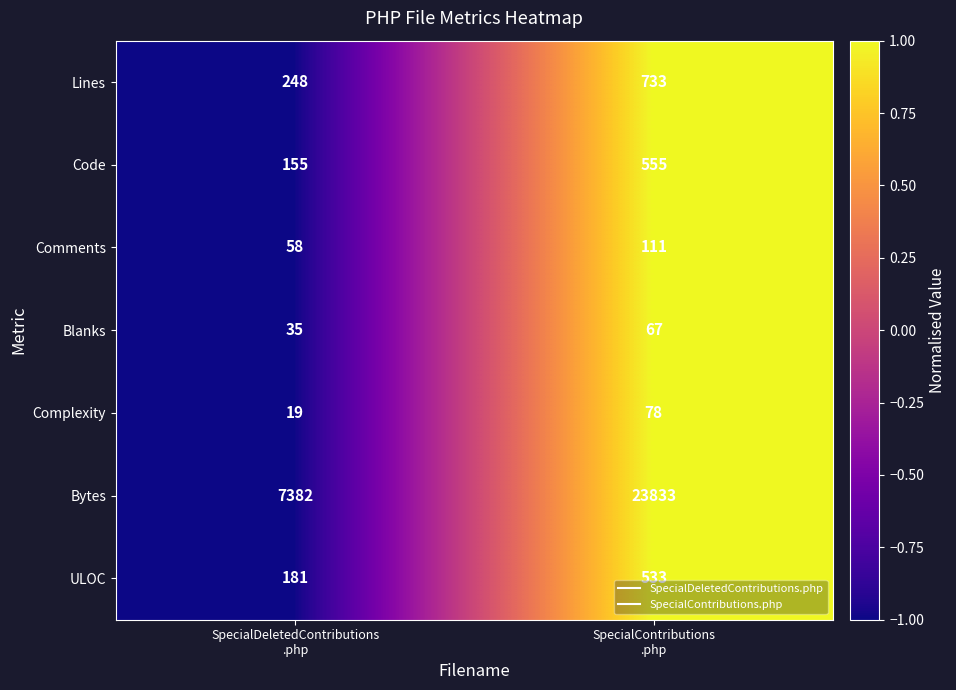

What is the total value across all series at SpecialContributions
.php?

25910